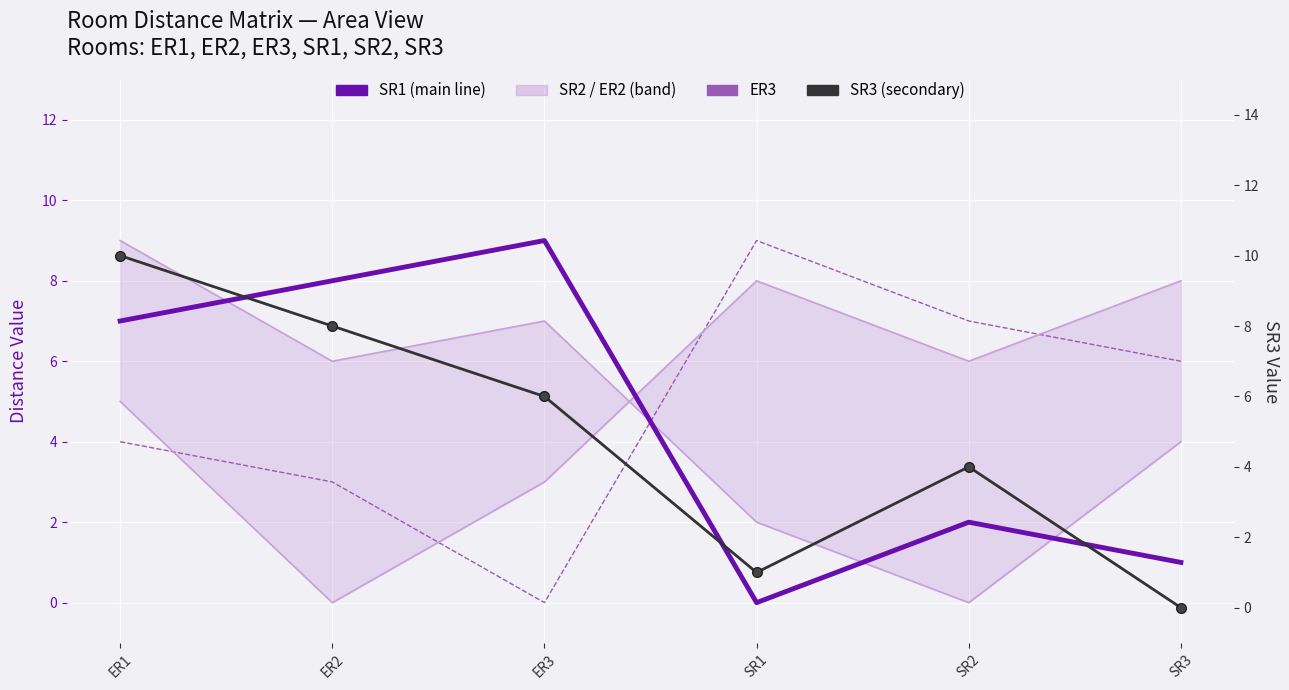

Reading right to left, transcribe all the data shown in this chart.

SR1 (main): 1	2	0	9	8	7
SR2 (upper band): 4	0	2	7	6	9
ER2 (lower band): 8	6	8	3	0	5
ER3: 6	7	9	0	3	4
SR3 (secondary): 0	4	1	6	8	10